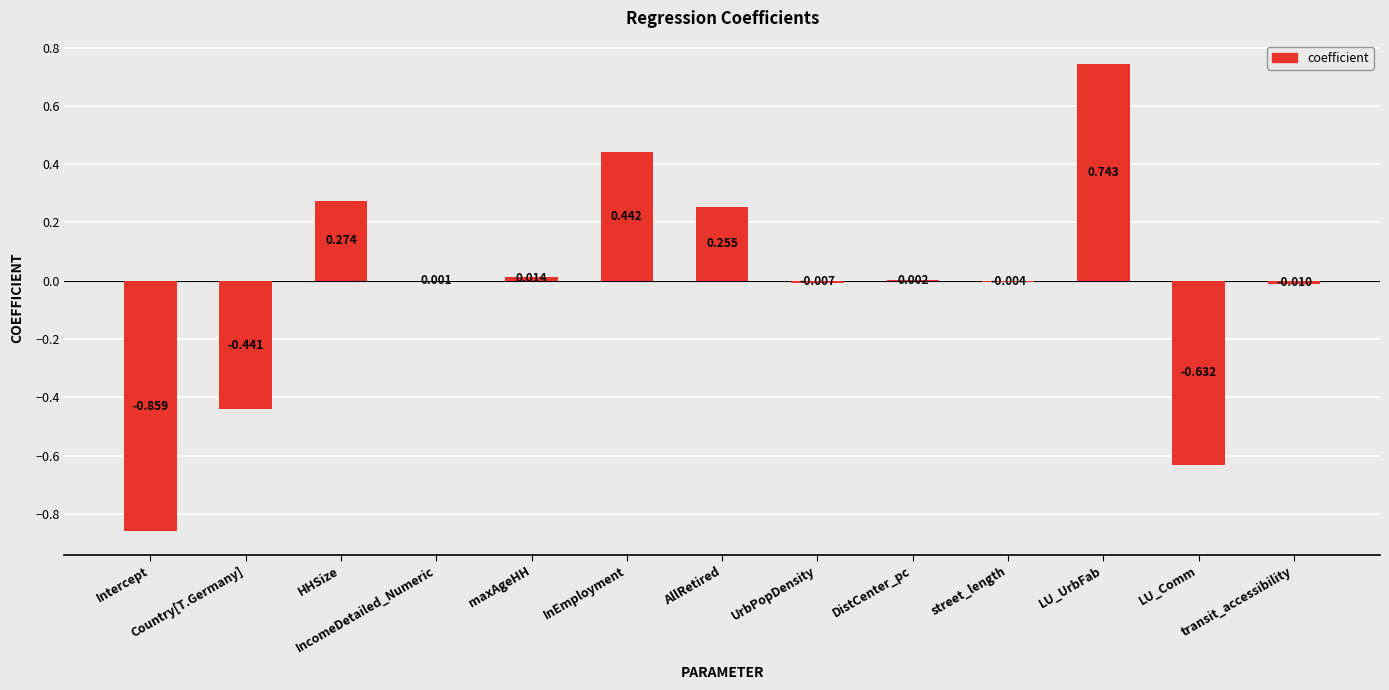

How many categories are shown in the chart?

13